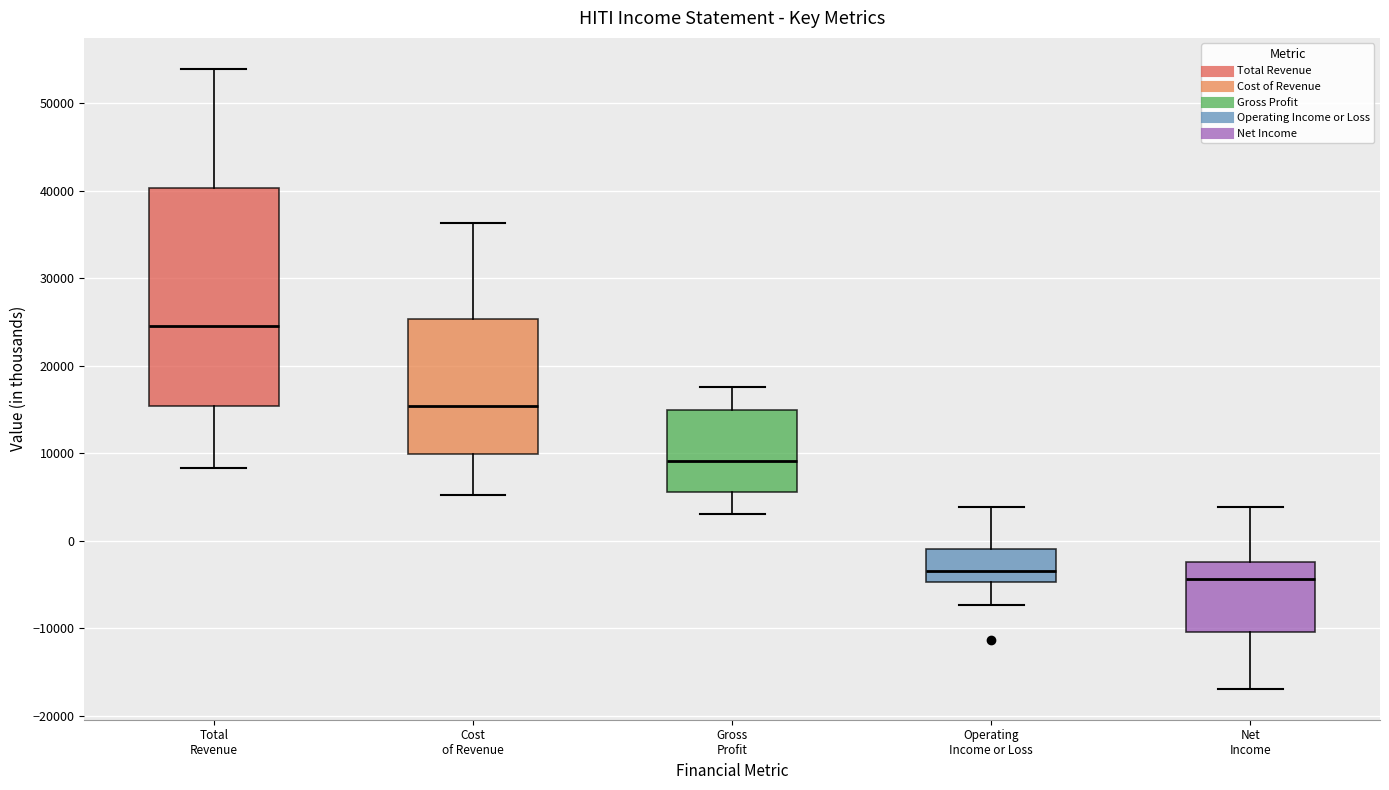

Reading left to right, read every box against the y-axis: the position of its median line, the range the box covers, and the ends of its whiskers. The values are not printed on the chart, so give them approximately, as read against the axis.

Total Revenue: median 25000, box 15000 to 40000, whiskers 8000 to 54000
Cost of Revenue: median 15000, box 10000 to 25000, whiskers 5000 to 36000
Gross Profit: median 9000, box 6000 to 15000, whiskers 3000 to 18000
Operating Income or Loss: median -3000, box -5000 to -1000, whiskers -7000 to 4000
Net Income: median -4000, box -10000 to -2000, whiskers -17000 to 4000